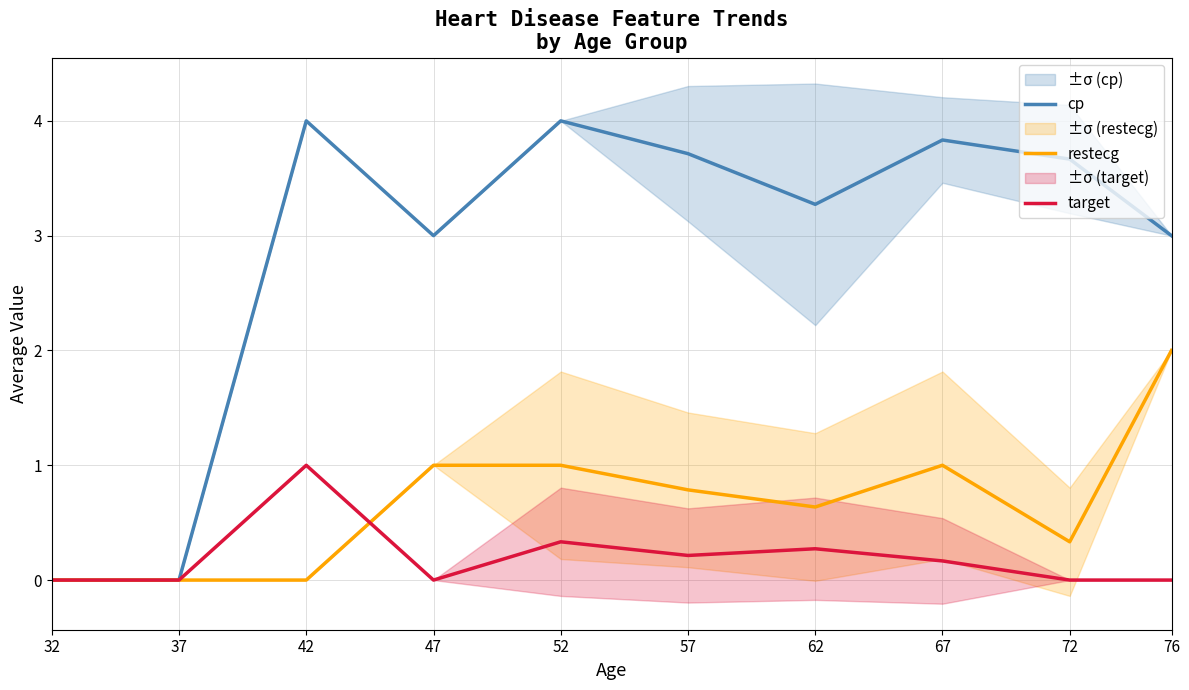

Does the chart display data point markers on the line(s)?

No